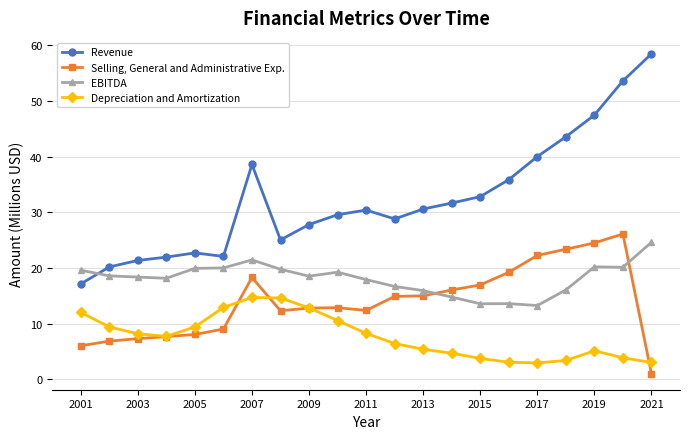

How many times do EBITDA and Selling, General and Administrative Exp. cross each other?

2